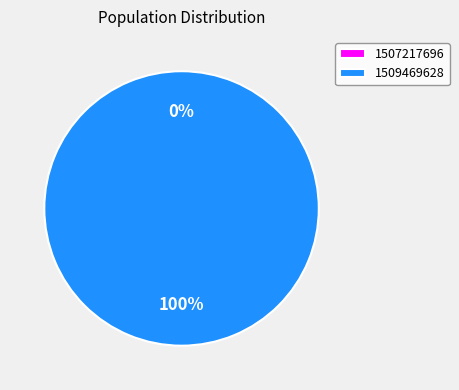

The 1509469628 slice represents 100% of the pie. True or false?

True